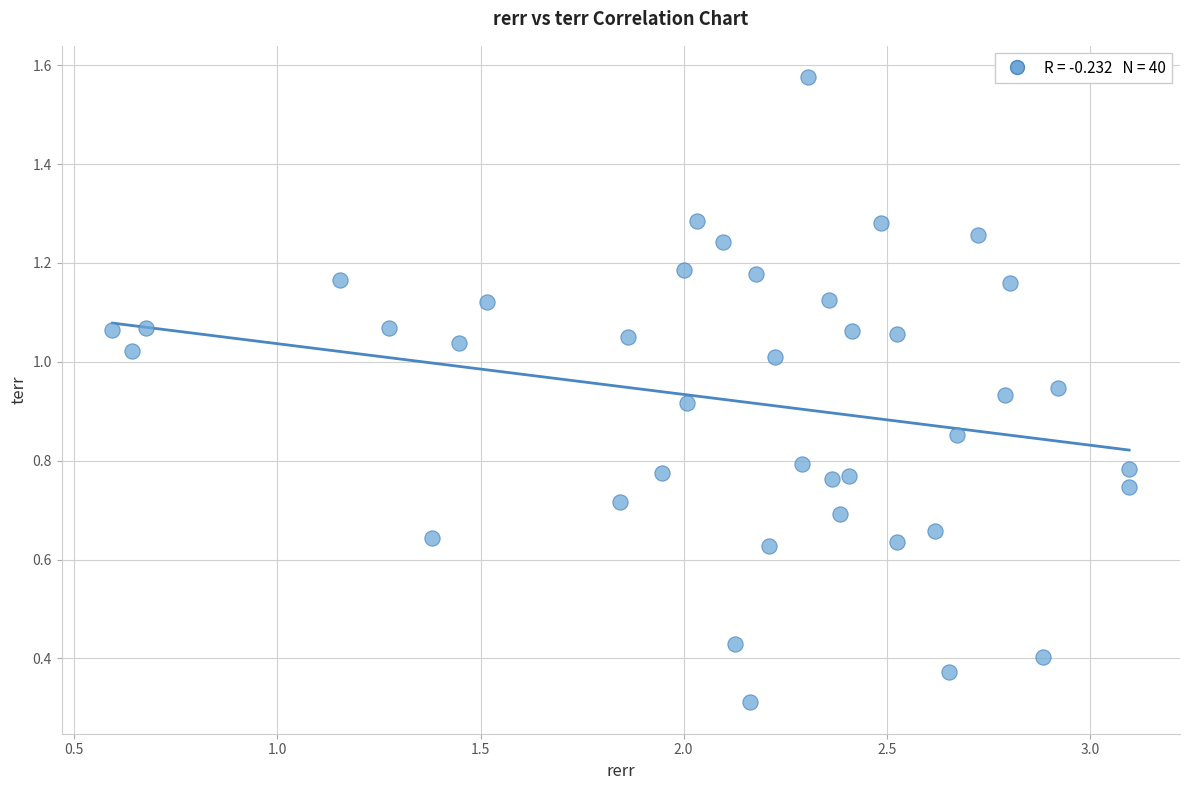

What is the range of X values (max minus min)?

2.5